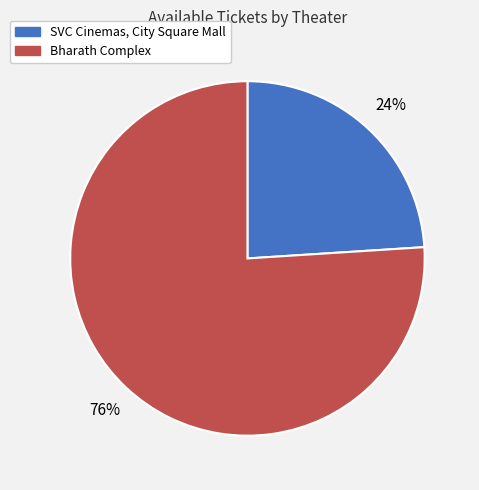

To the nearest percent, what percentage of the pie is SVC Cinemas, City Square Mall?

24%